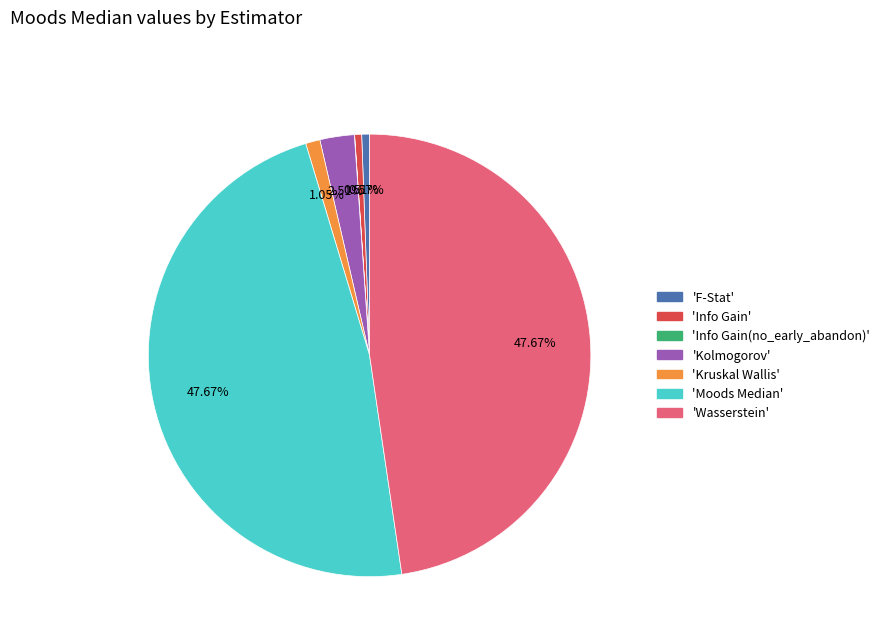

Does any single category account for the majority?

No